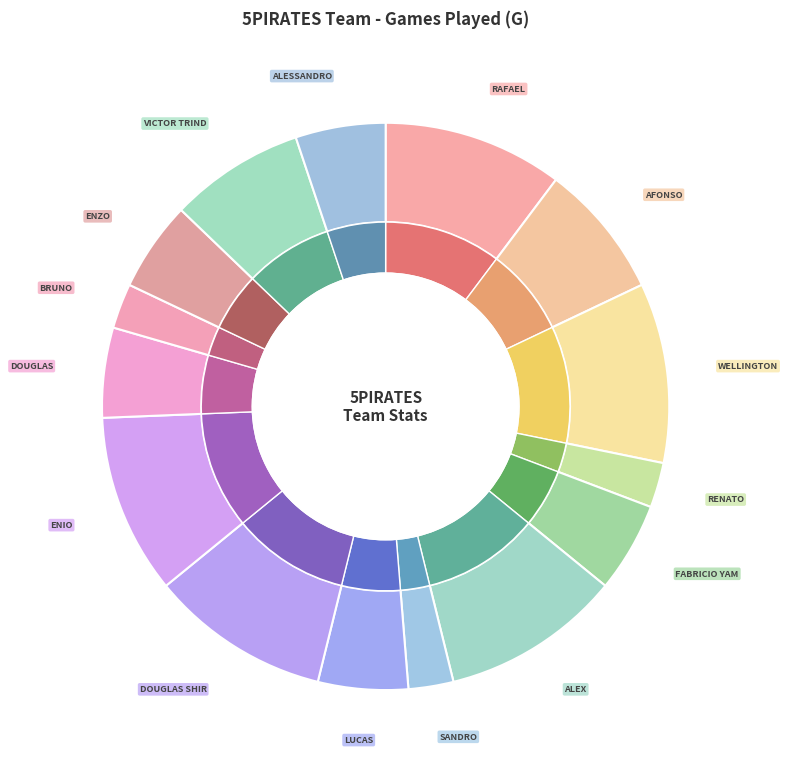

To the nearest percent, what percentage of the pie is RAFAEL_HIKARU MISATO?

10%